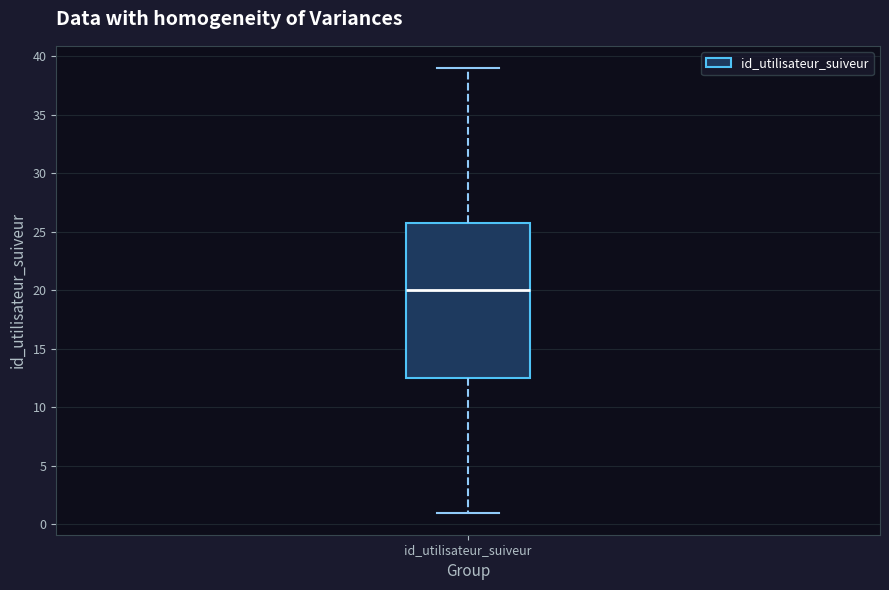

Where is the upper edge of the box for id_utilisateur_suiveur on the y-axis? The values are not printed on the chart, so give them approximately, as read against the axis.

26.0